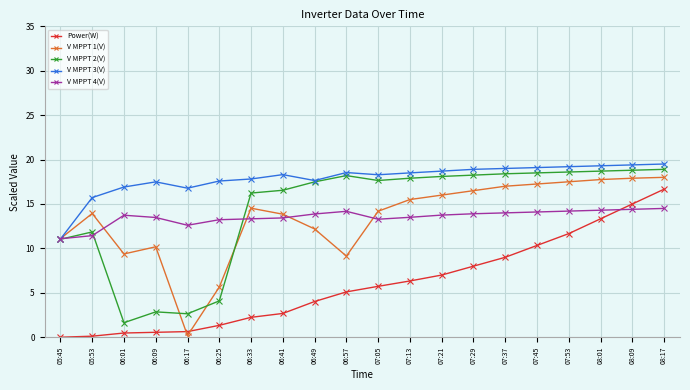

Which series has the largest total across all categories?

V MPPT 3(V)